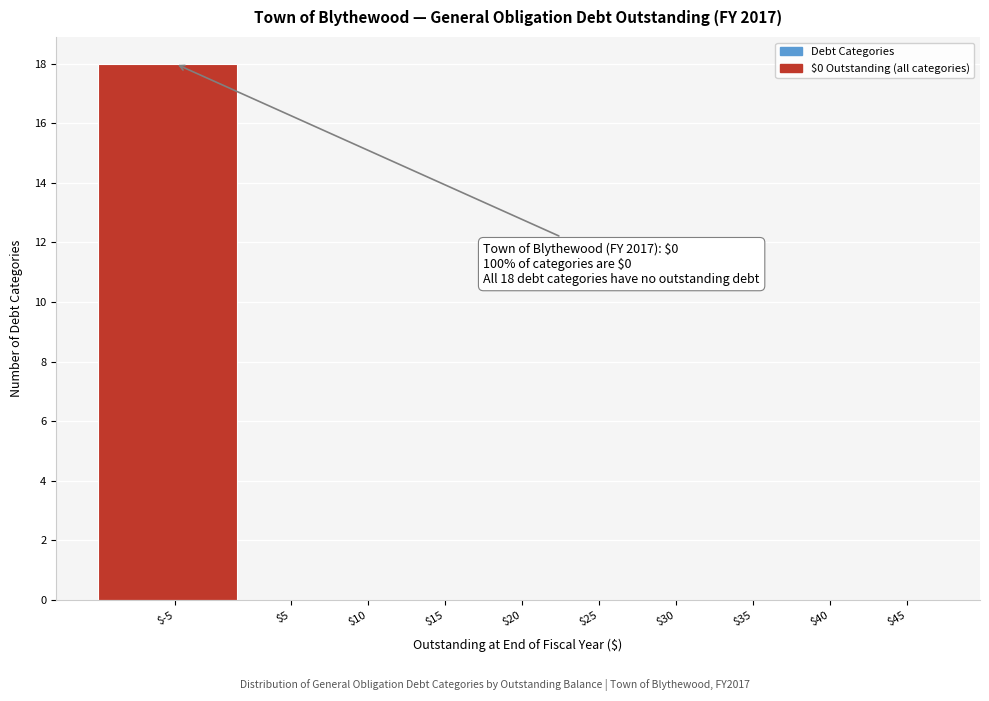

What is the sum of all values?

18